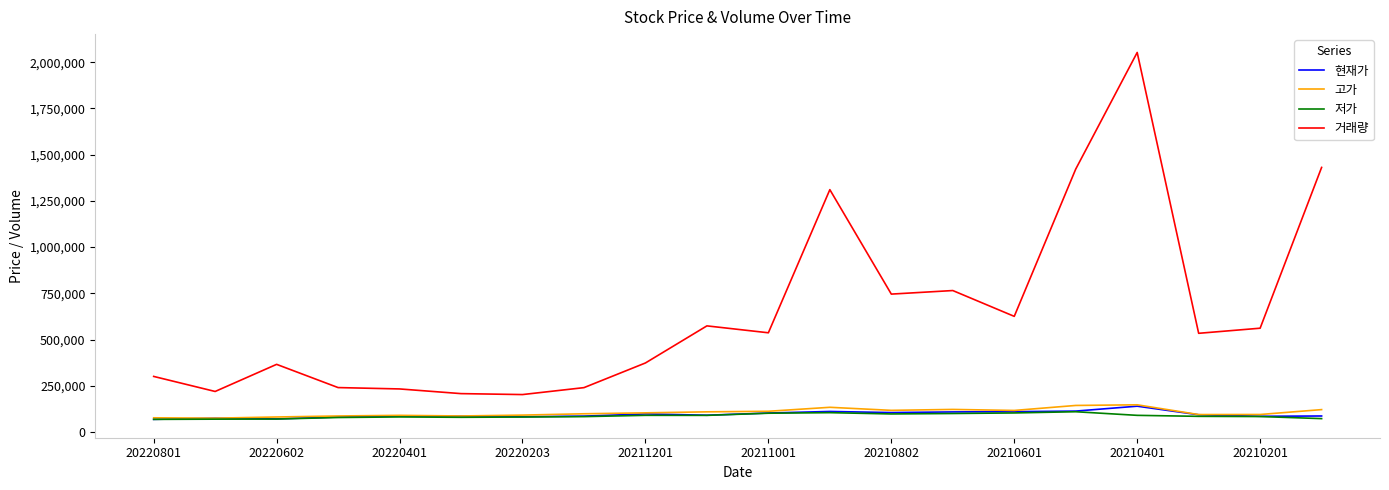

What is the maximum value shown in the chart?

2052496